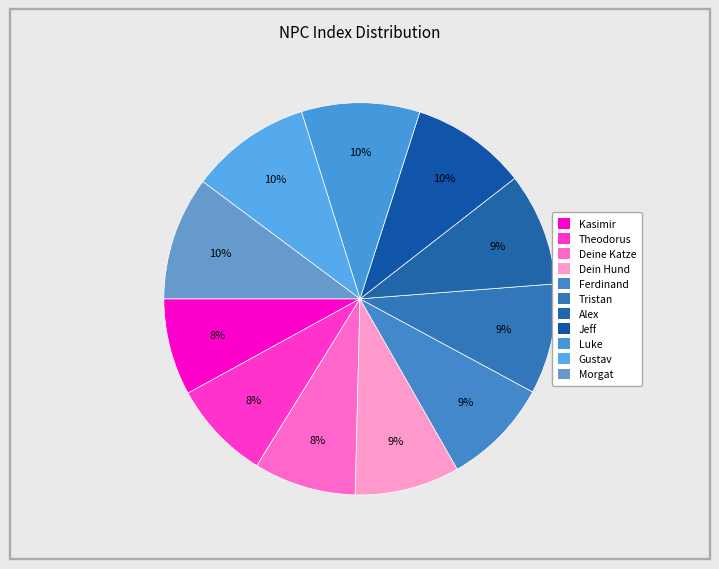

What is the largest slice in the pie chart?

Morgat